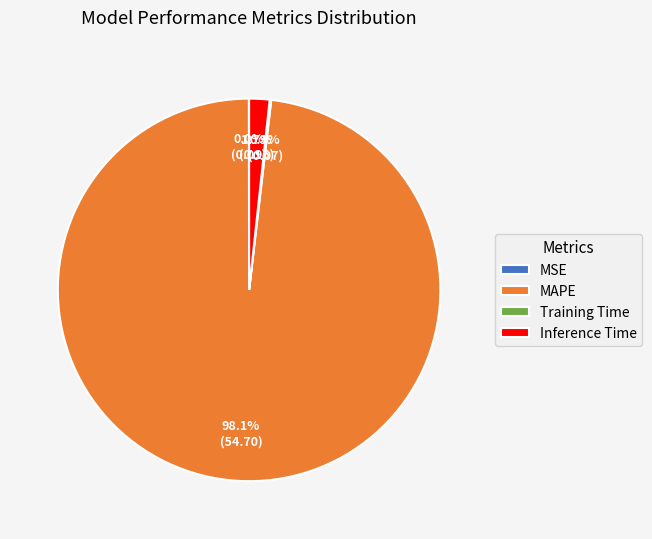

Does Inference Time account for over 50% of the chart?

No